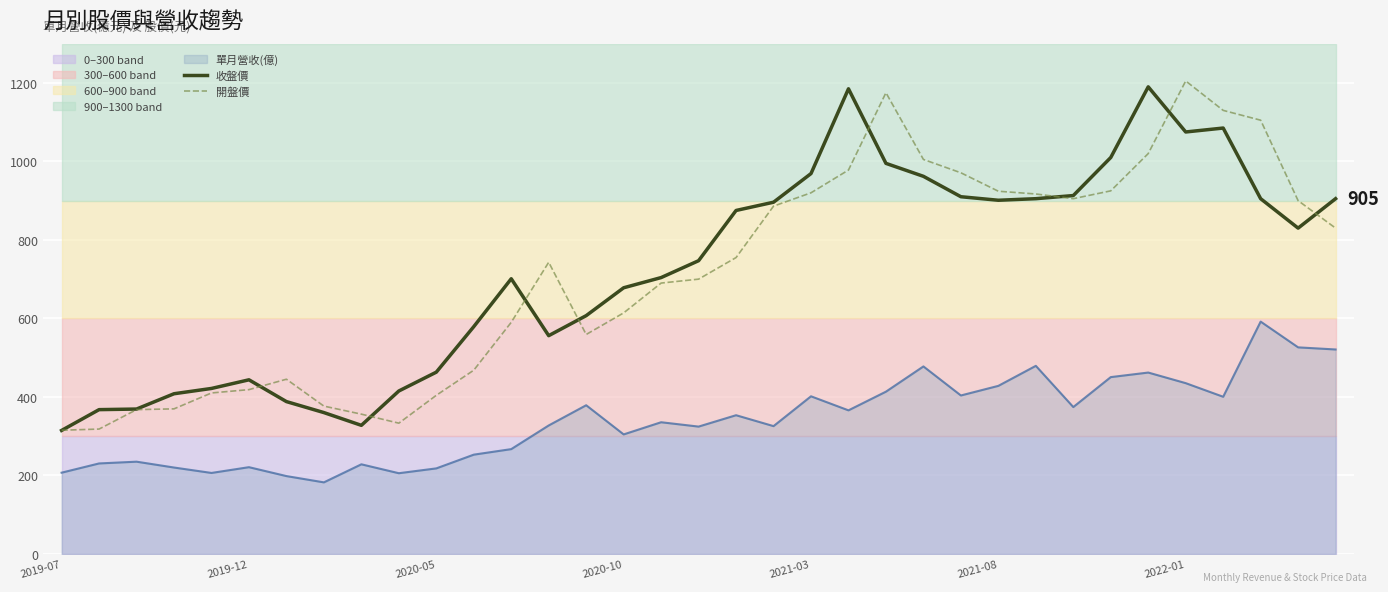

Which has a higher value, 22 or 13?

22